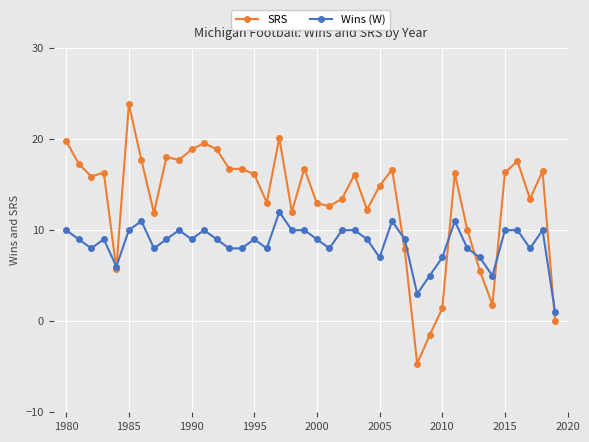

Rank the series by their maximum value, from highest to lowest.

SRS, Wins (W)